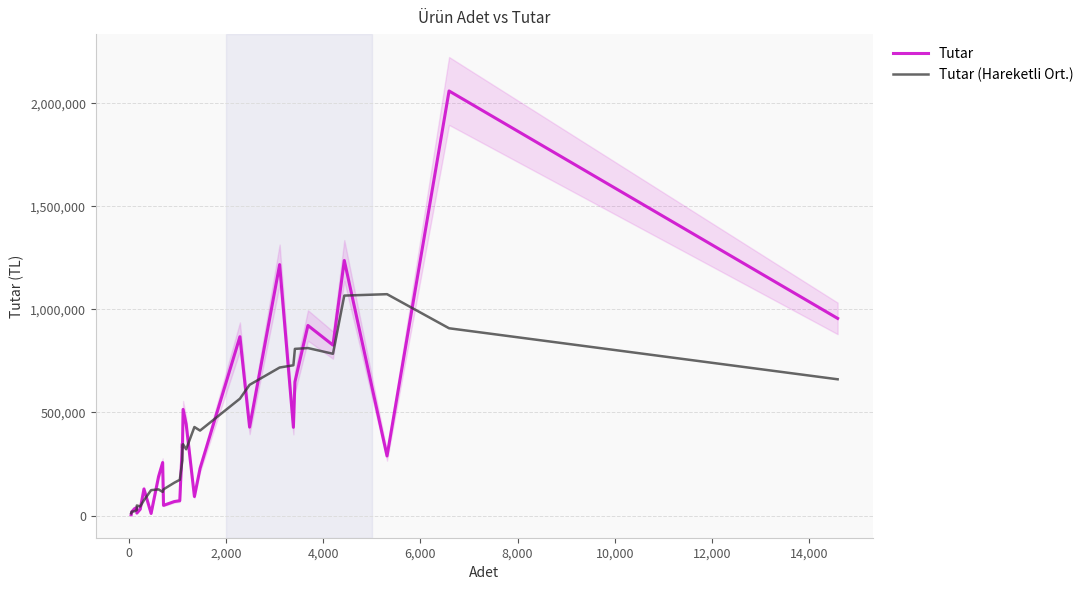

What is the maximum value for Tutar (Hareketli Ort.)?

1073898.0